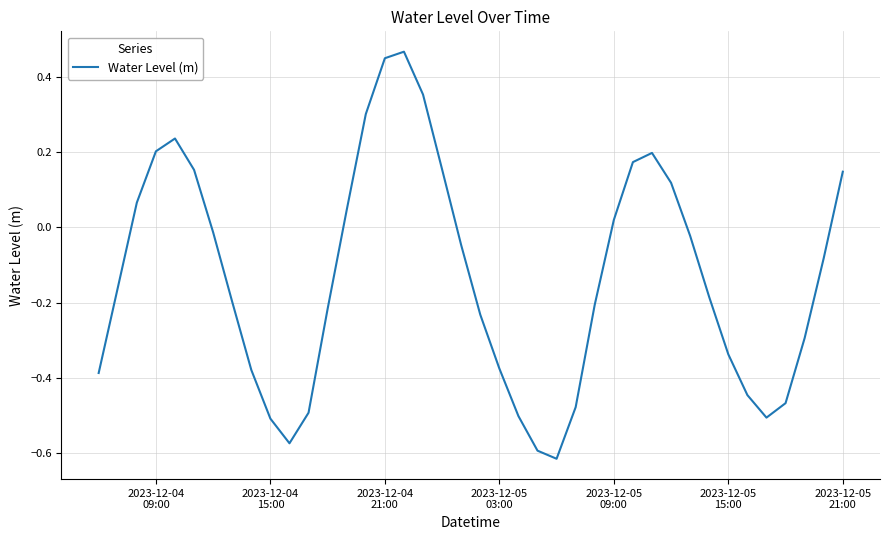

What is the difference between the second highest and minimum values?

1.1